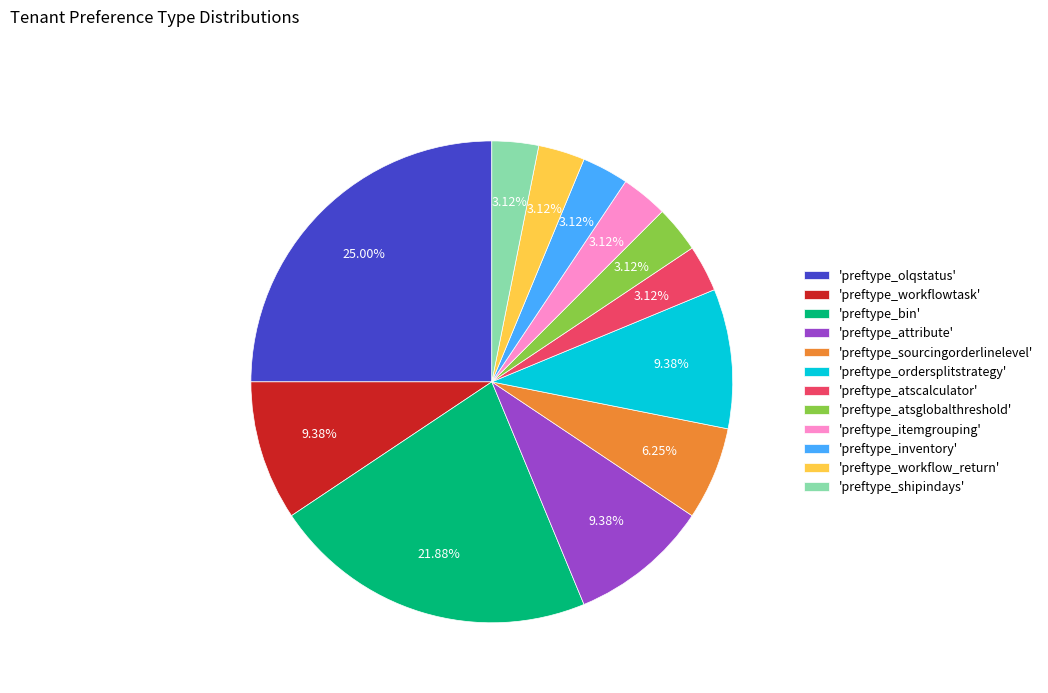

Approximately how many times larger is the value at 'preftype_ordersplitstrategy' compared to 'preftype_attribute'?

1.0